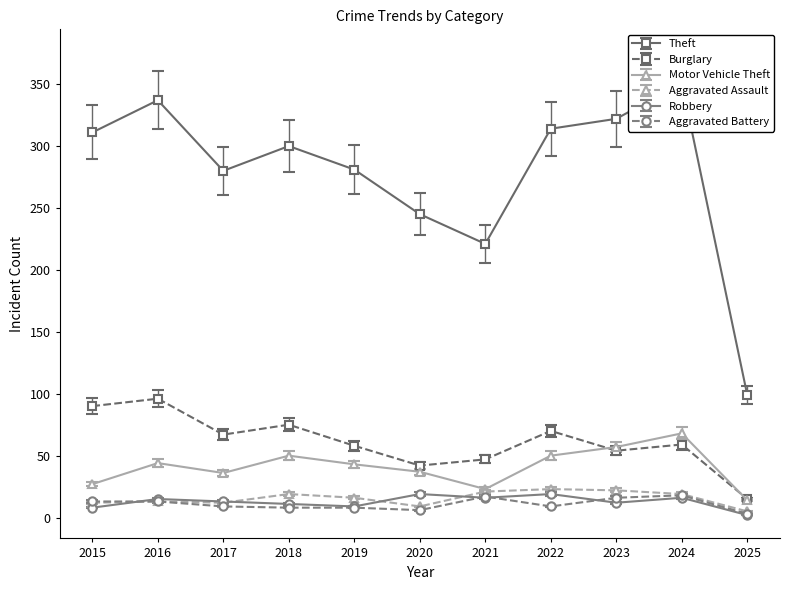

What is the difference between the Burglary values at 2022 and 2020?

28